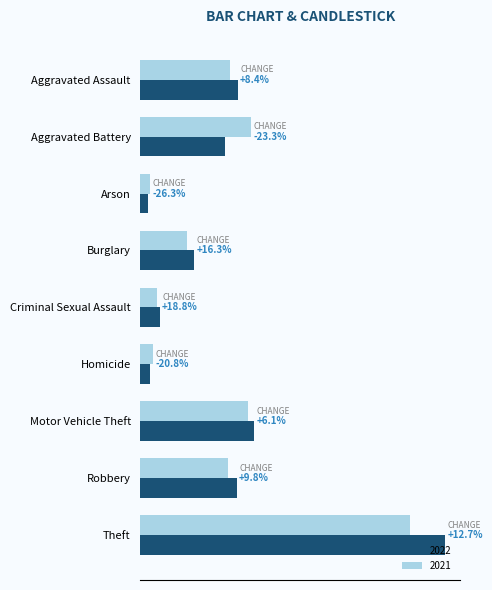

What are all the series names shown in the legend?

2022, 2021